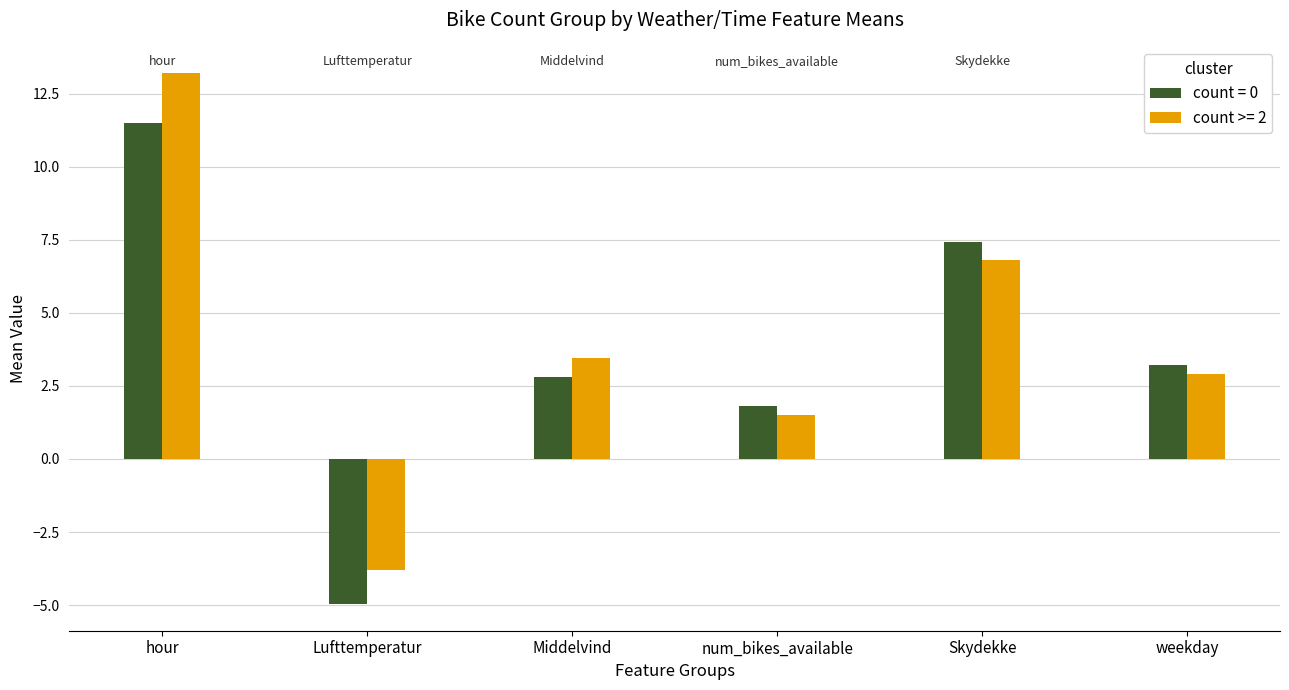

What is the total value across all series at Skydekke?

14.2